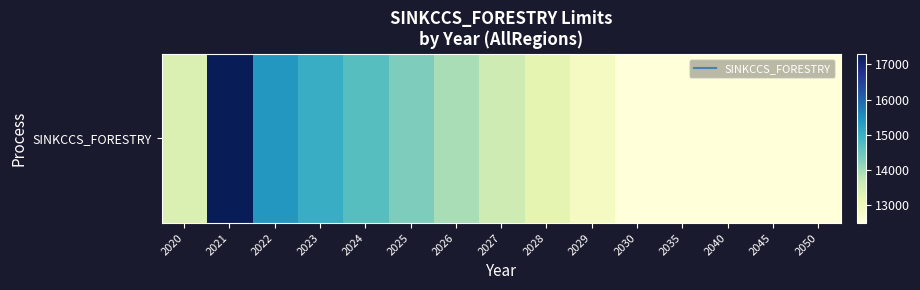

List the labels in order of value, largest first.

2021, 2022, 2023, 2024, 2025, 2026, 2027, 2020, 2028, 2029, 2030, 2035, 2040, 2045, 2050